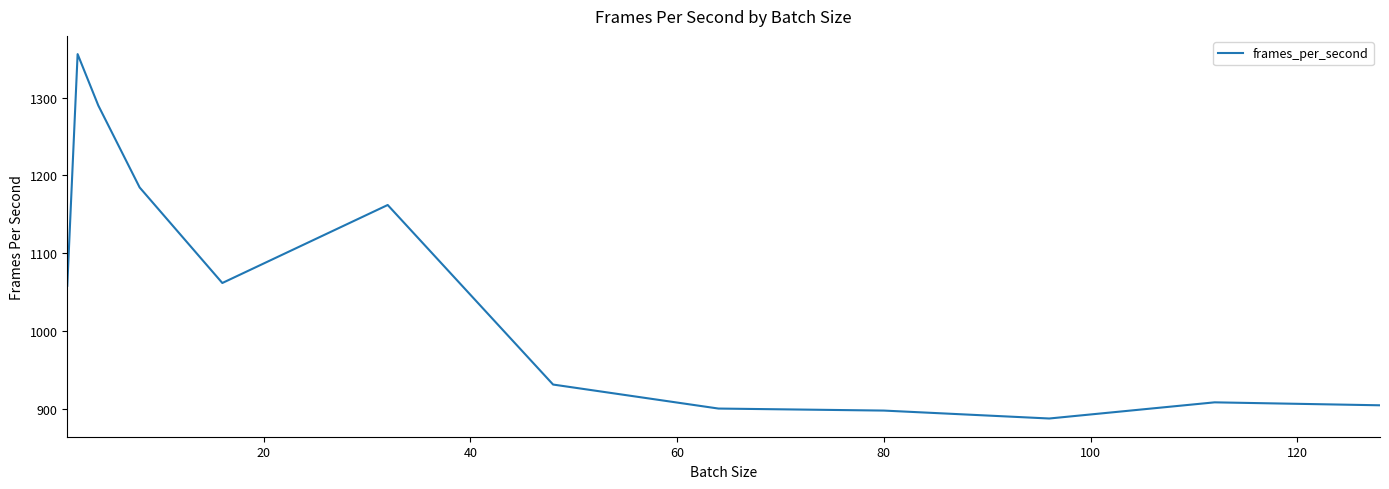

What is the difference between the maximum and minimum values?

469.0